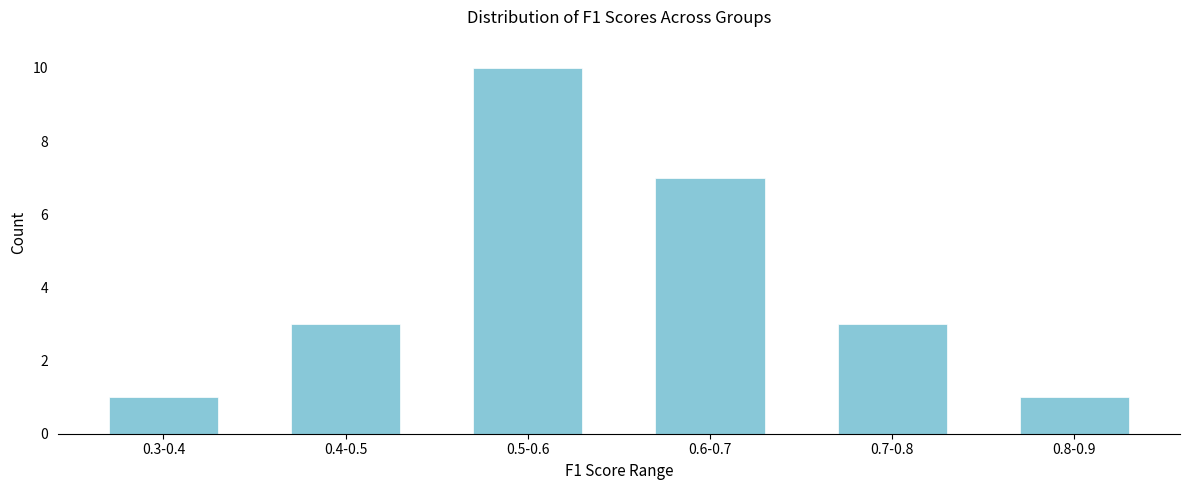

Reading left to right, extract all data points from this chart.

0.3-0.4=1	0.4-0.5=3	0.5-0.6=10	0.6-0.7=7	0.7-0.8=3	0.8-0.9=1